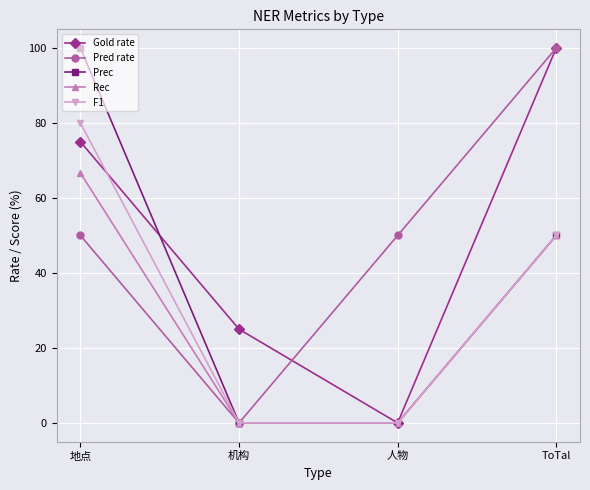

Which series changed the most between 人物 and ToTal?

Gold rate